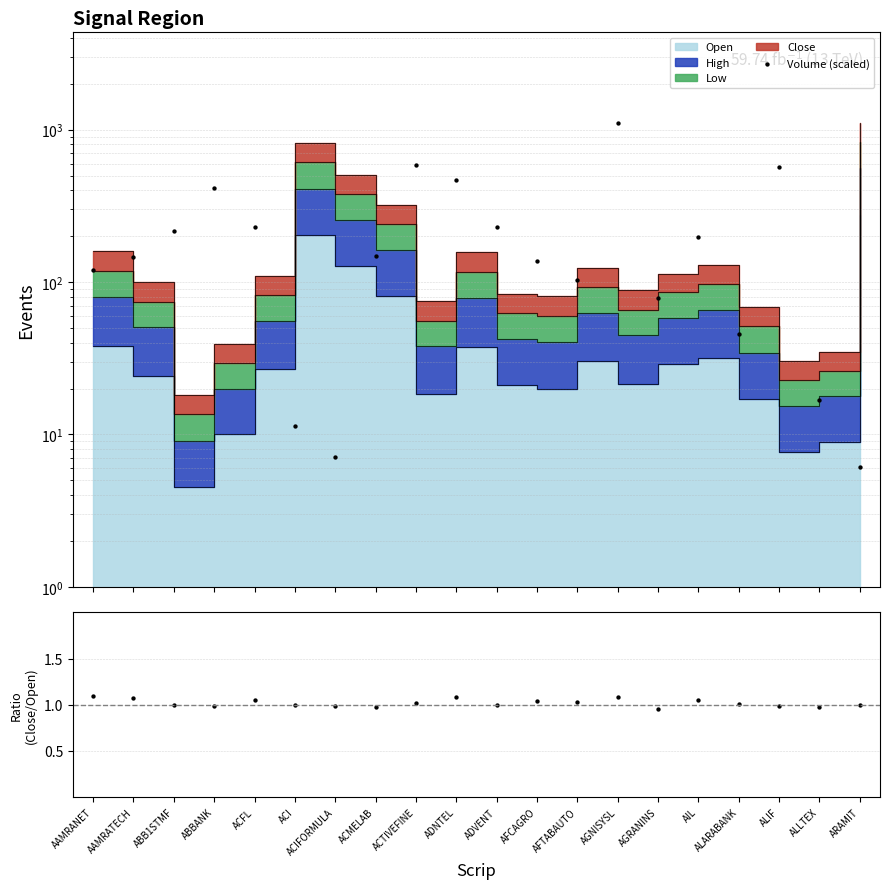

Which series has the largest total across all categories?

Volume (scaled)